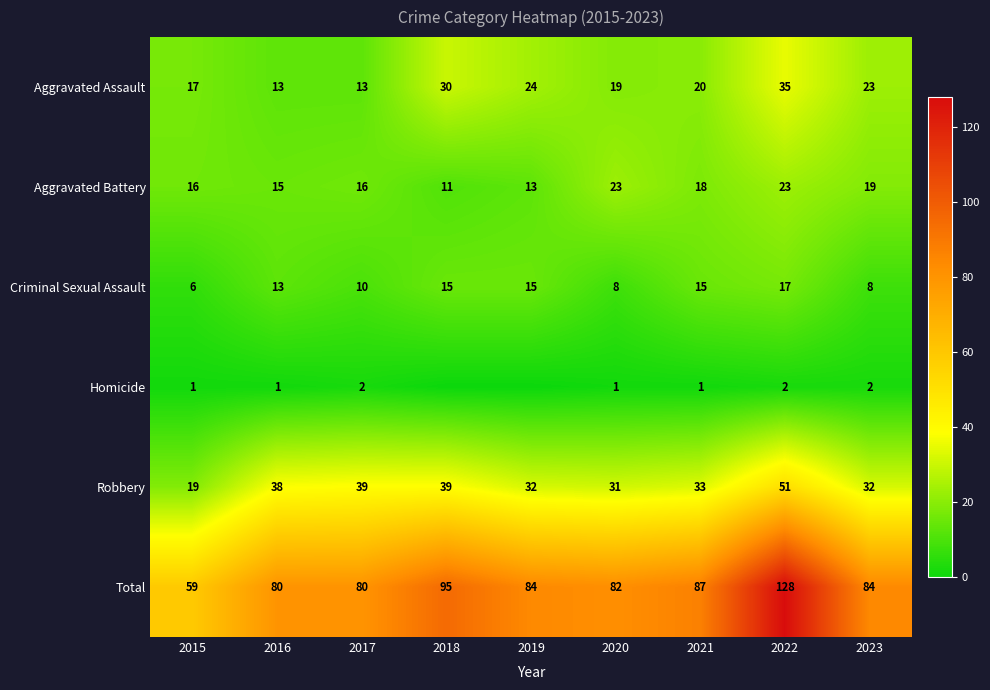

At which label does Aggravated Assault first exceed 20?

2018